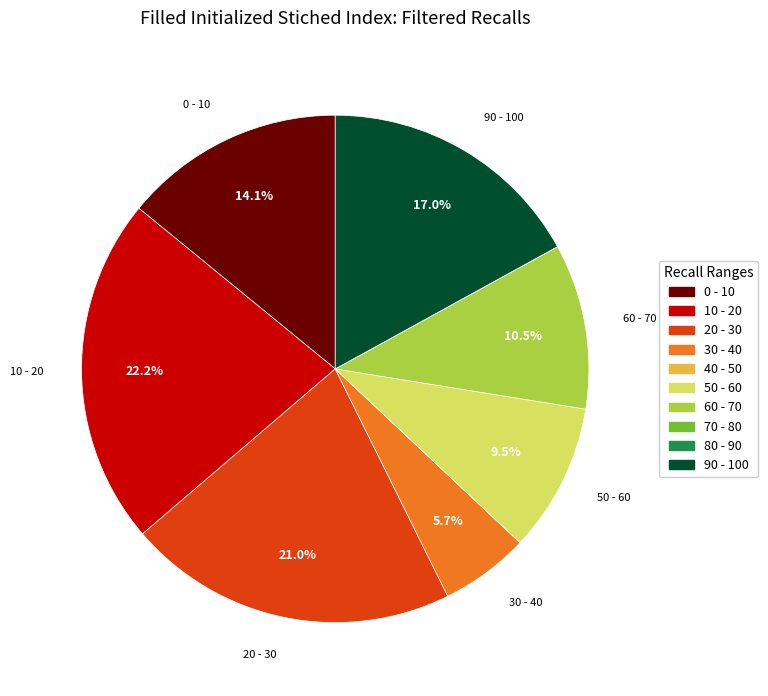

Does any single category account for the majority?

No